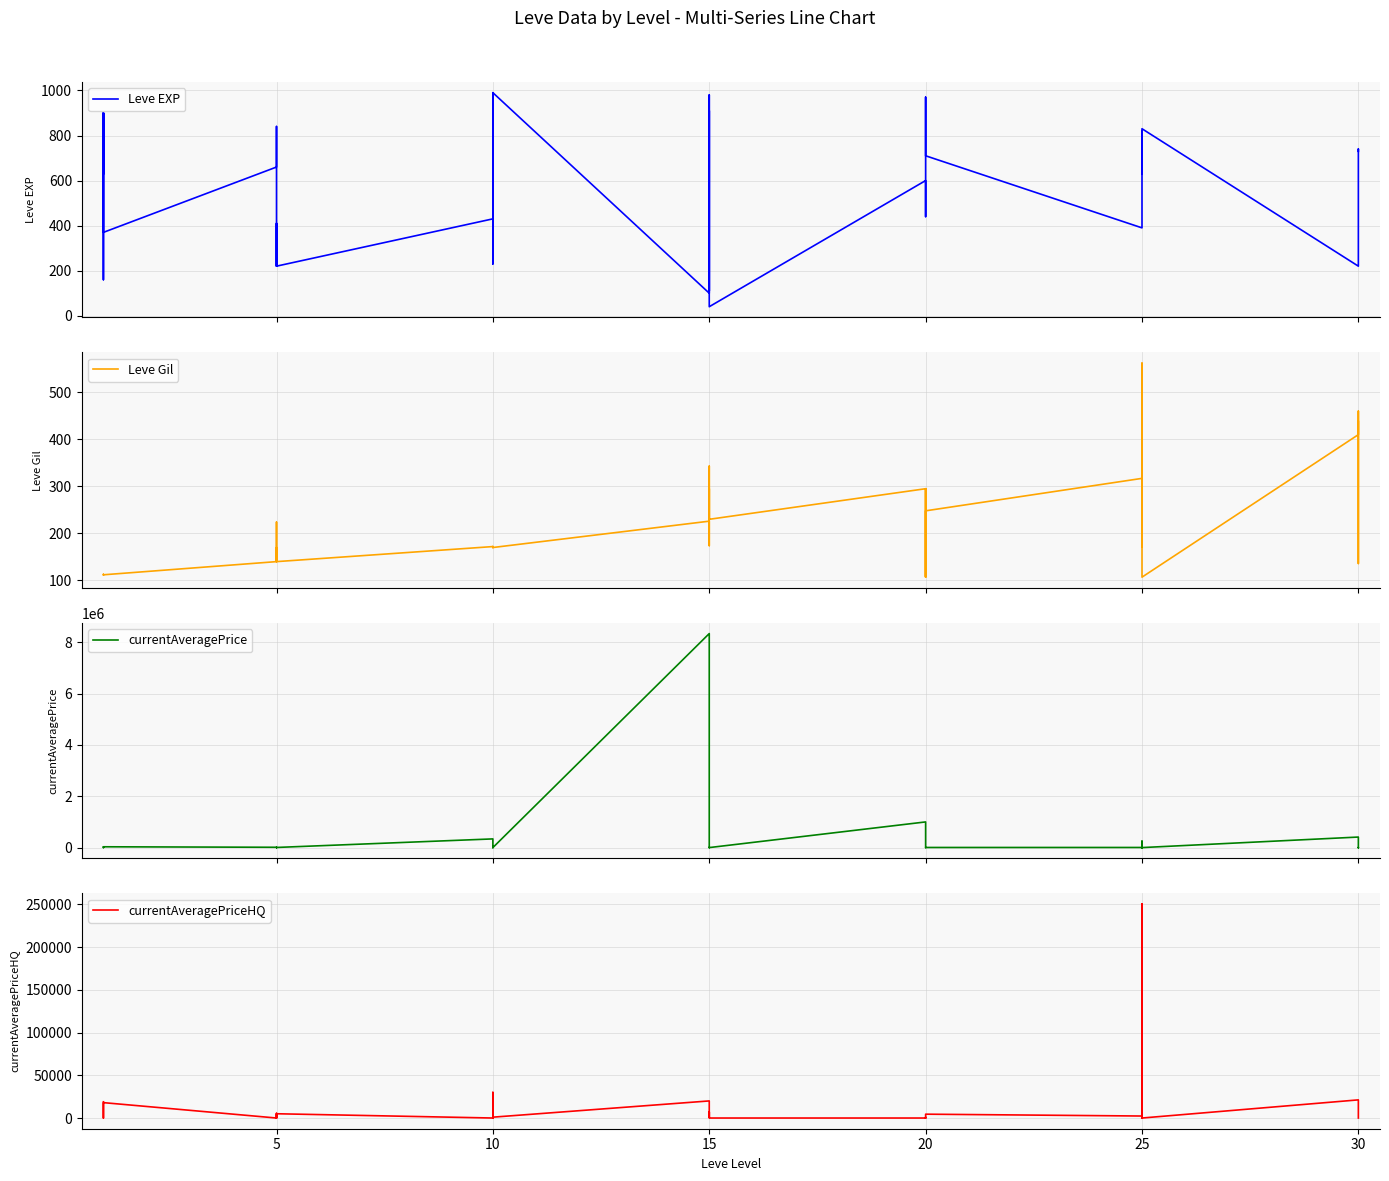

What is the difference between the highest and lowest values at 10?

338333